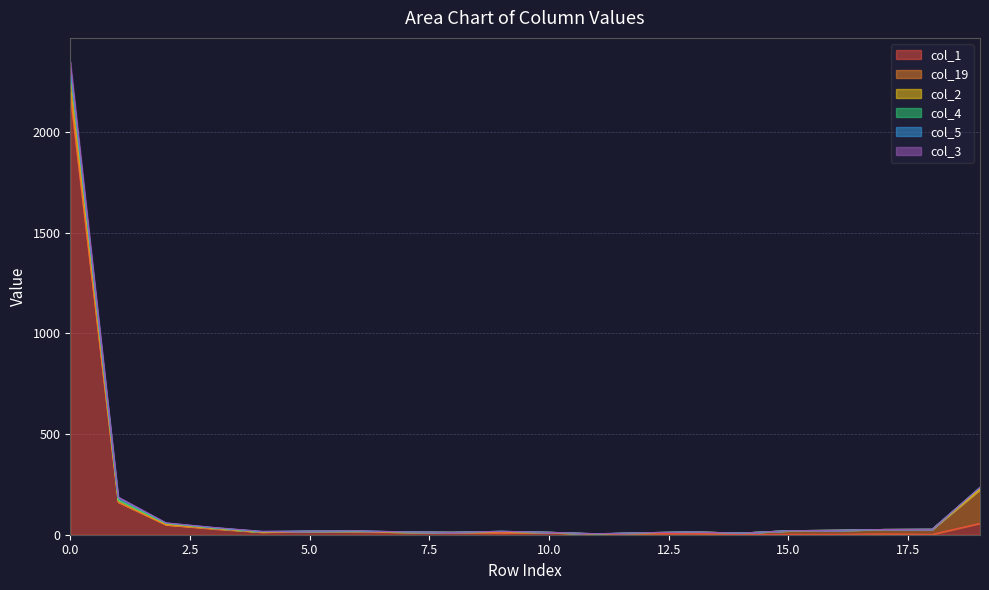

How many values in the col_2 series exceed 20?

8